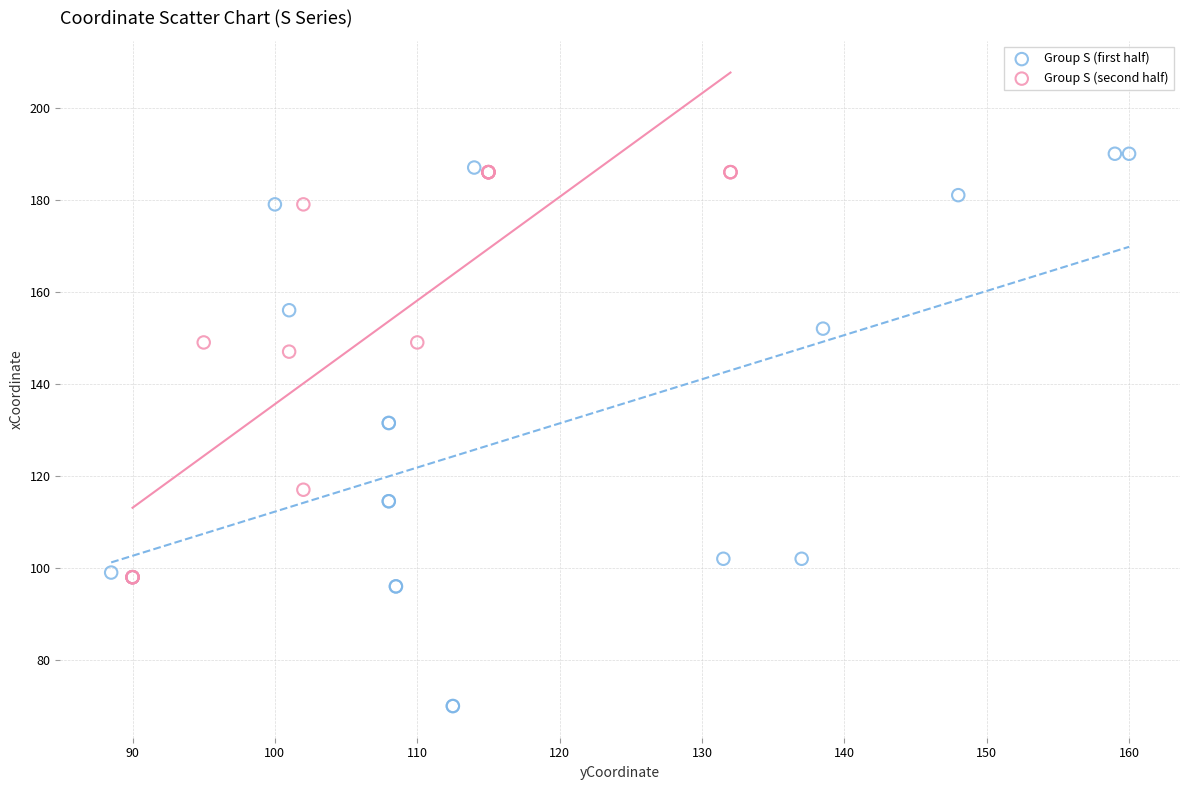

Which series has the widest spread of Y values?

Group S (first half)